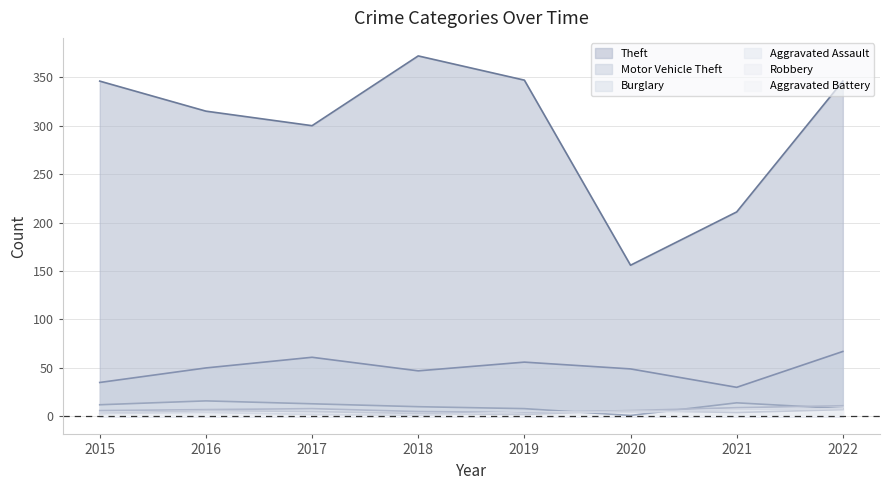

What is the value of the Motor Vehicle Theft point at the 1st from the left?

35